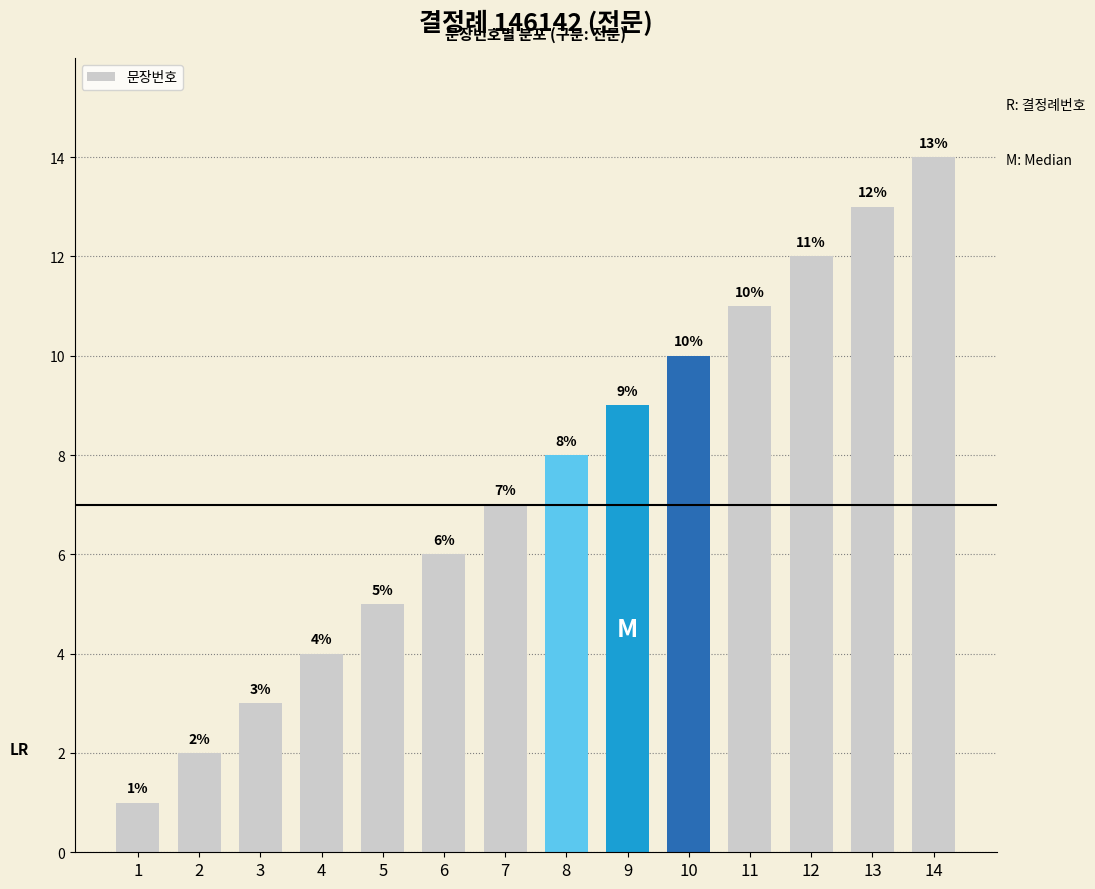

What is the value of the 4th bar from the left?

4